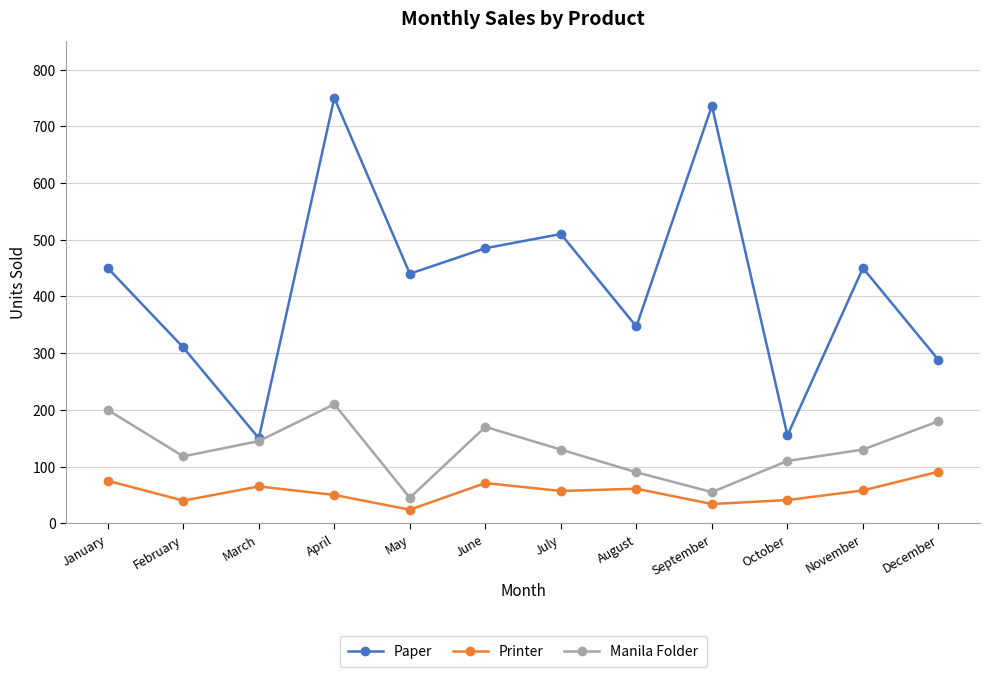

What are all the series names shown in the legend?

Paper, Printer, Manila Folder